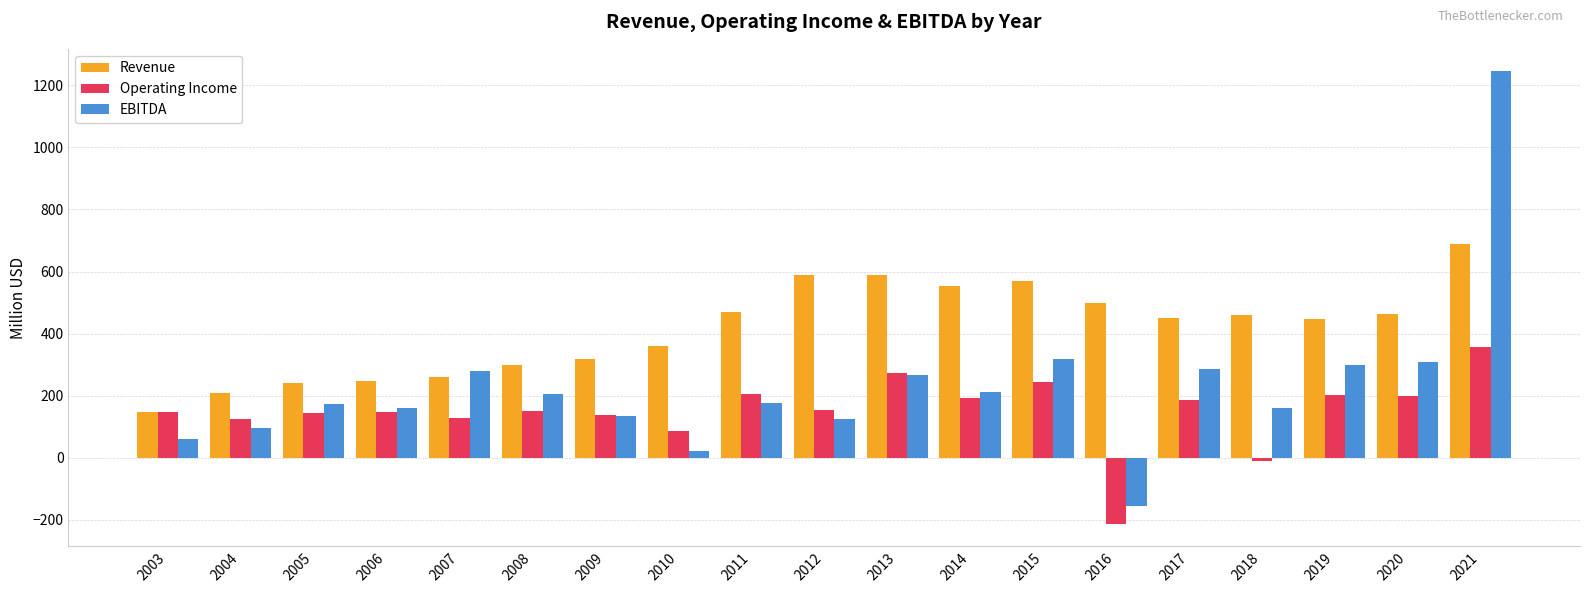

Which series changed the most between 2012 and 2021?

EBITDA